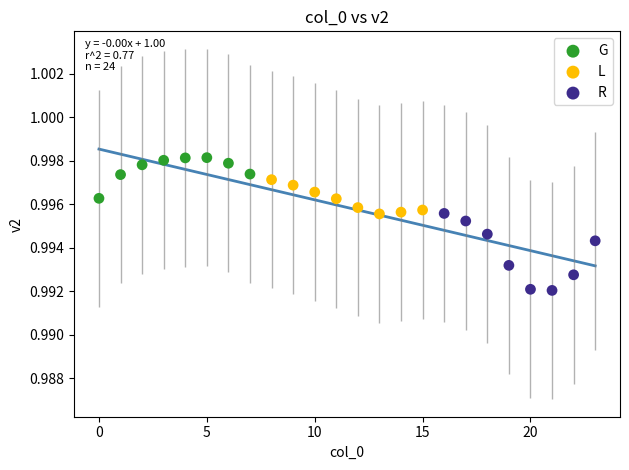

Which series contains the highest Y value?

G